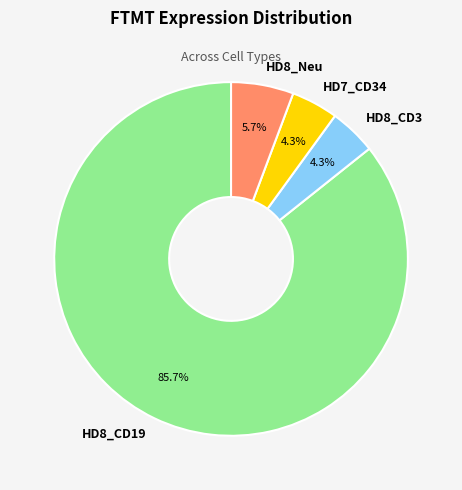

Is it true that HD8_Neu is 6% of the pie?

True